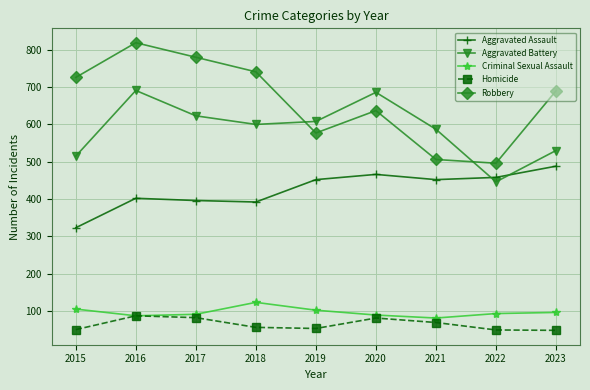

What is the difference between the highest and lowest values at 2016?

732